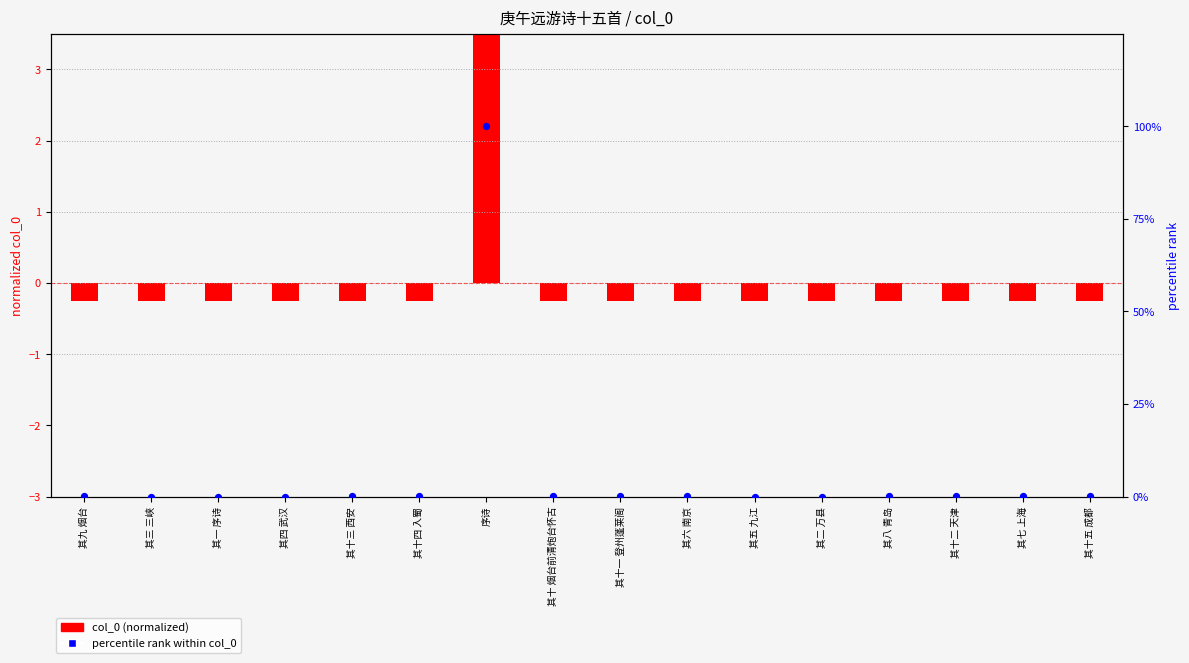

Which series reaches the minimum Y coordinate?

col_0 (normalized)